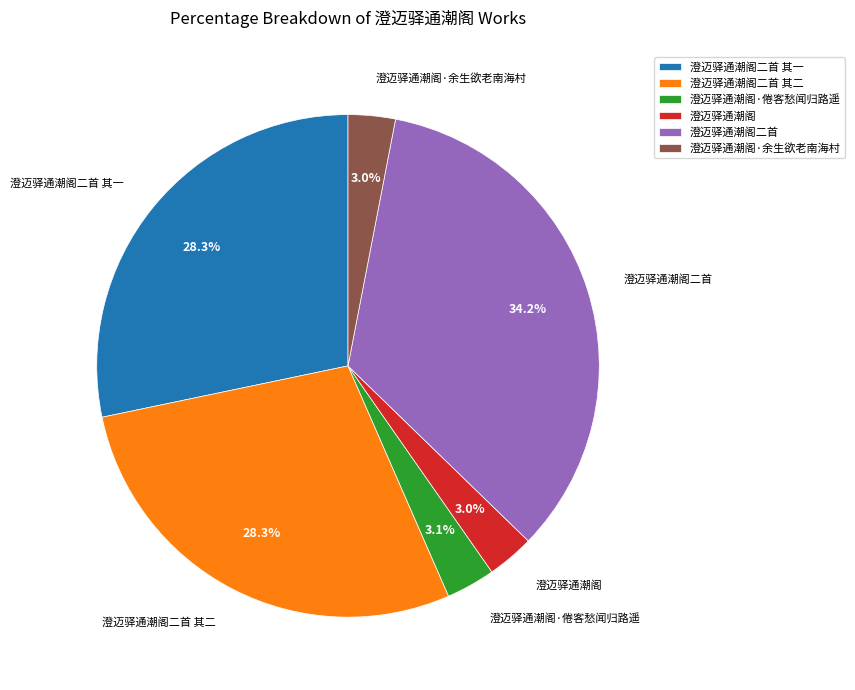

To the nearest percent, what portion does 澄迈驿通潮阁二首 其一 represent?

28%